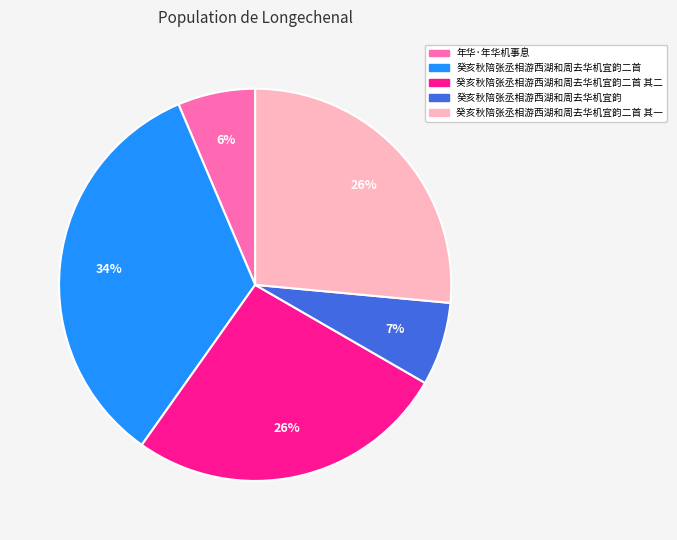

Is there a majority slice in this chart?

No